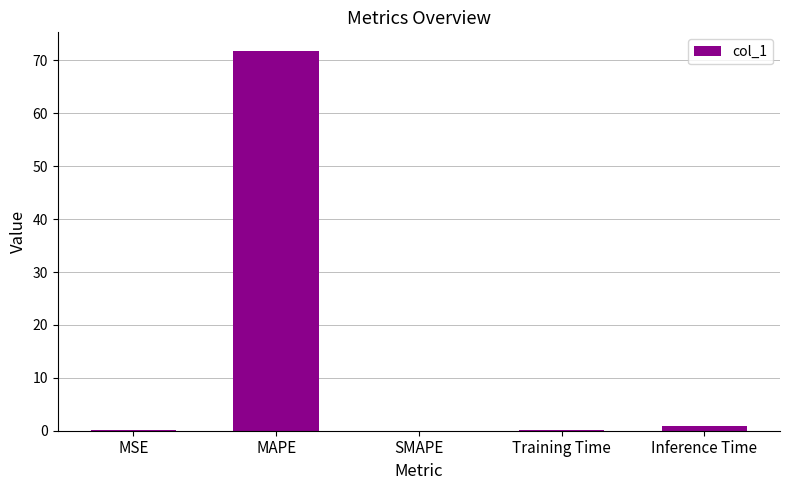

The chart shows a value of 21.7 at MAPE. True or false?

False